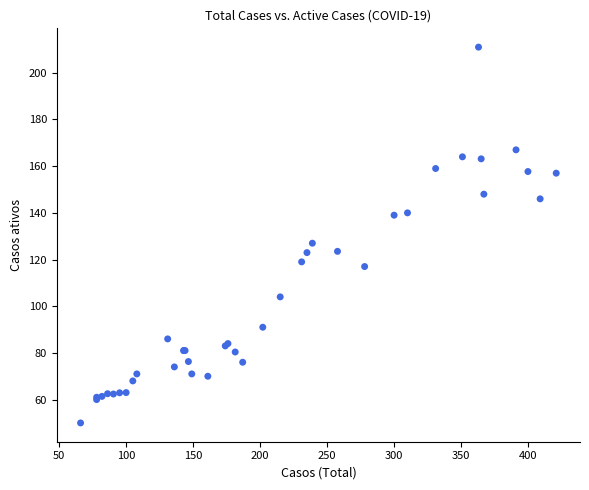

What Y value in the scatter plot is closest to 130?

127.0